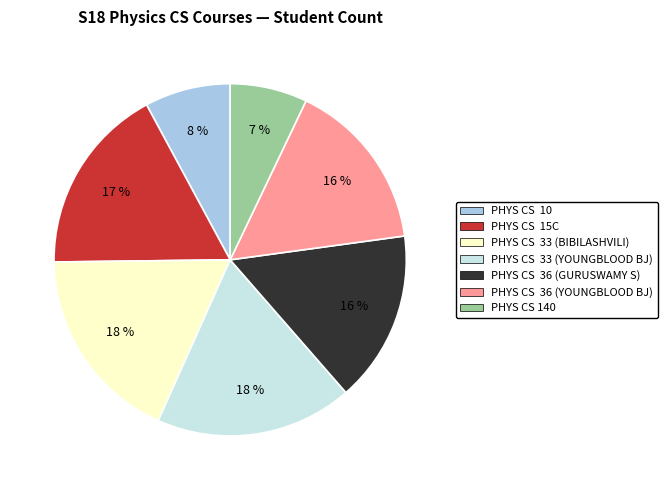

How many slices are in this pie chart?

7